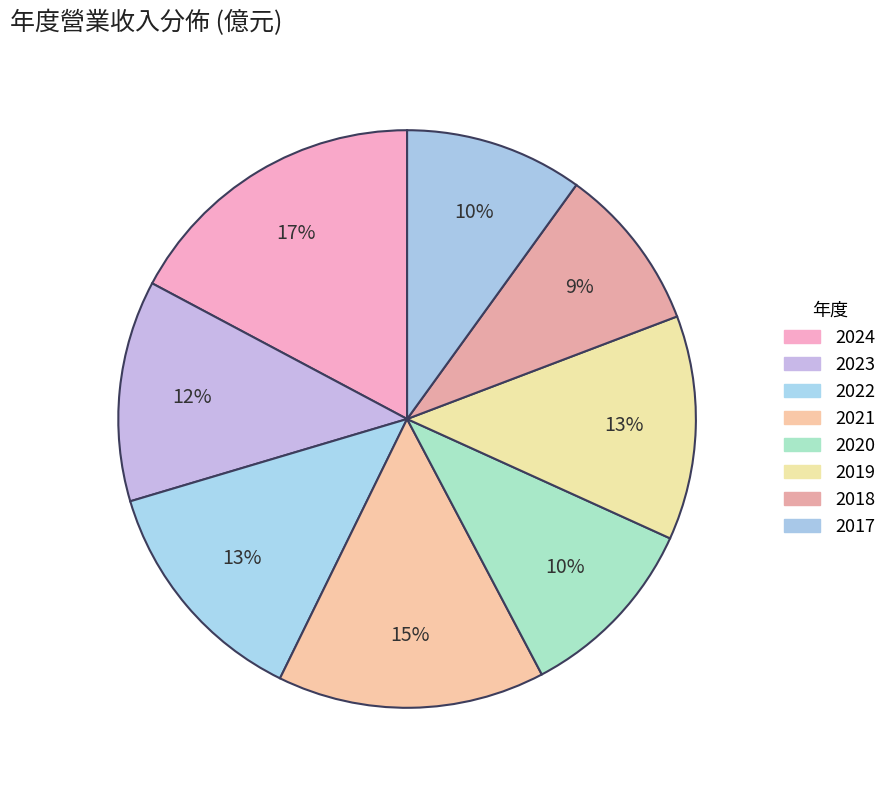

How many segments does this pie chart have?

8